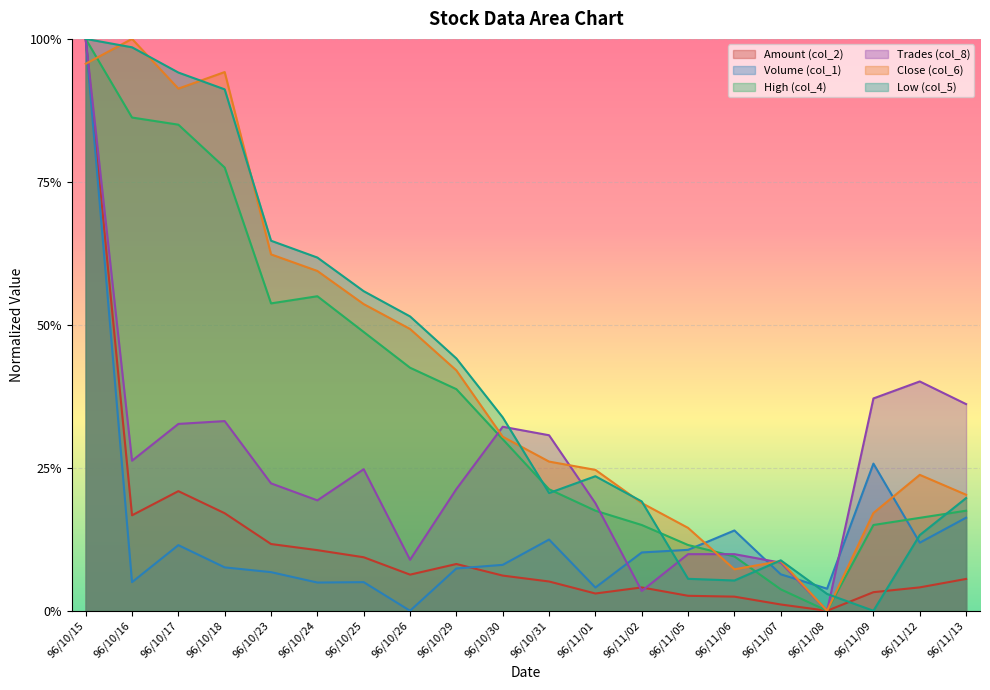

What is the difference between the maximum and minimum values in the High (col_4) series?

1.0